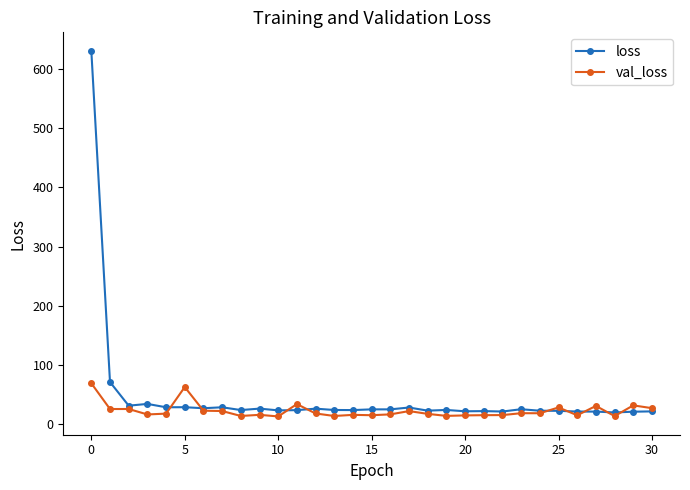

True or false: val_loss has more than 1 interior local peaks.

True